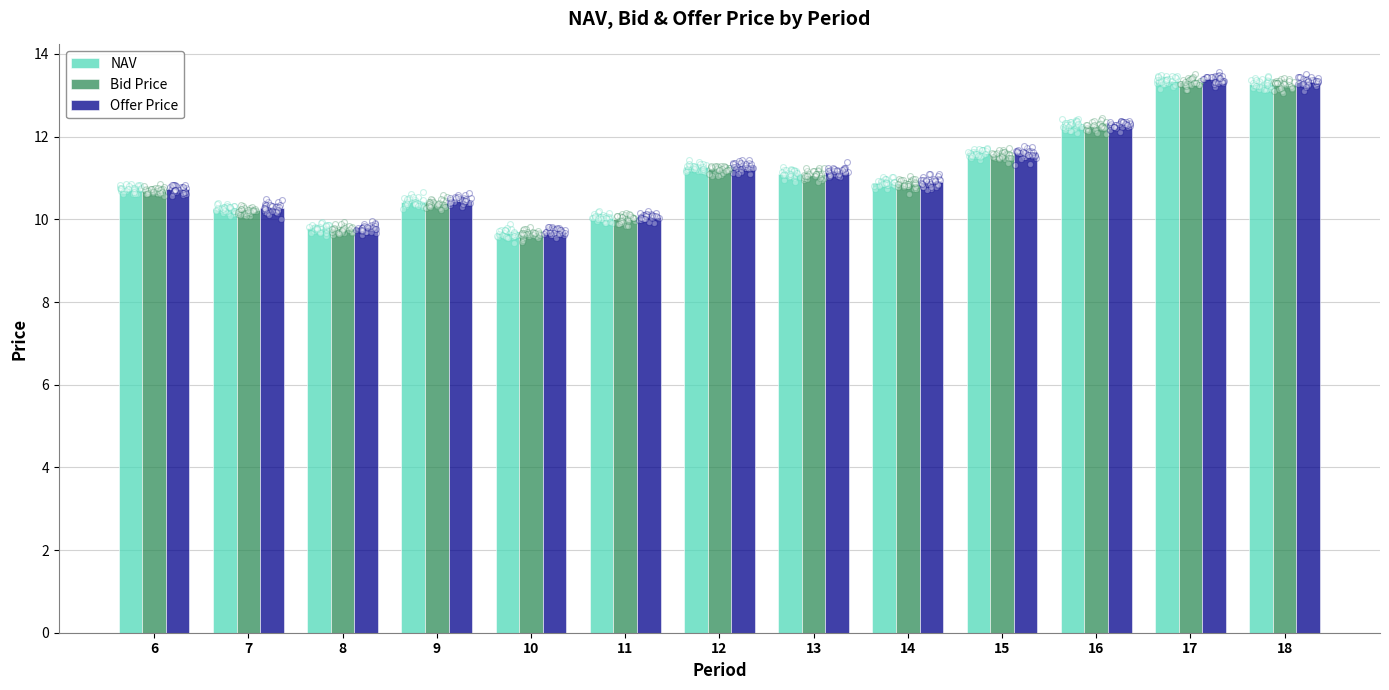

At how many categories does at least one series exceed 11?

6